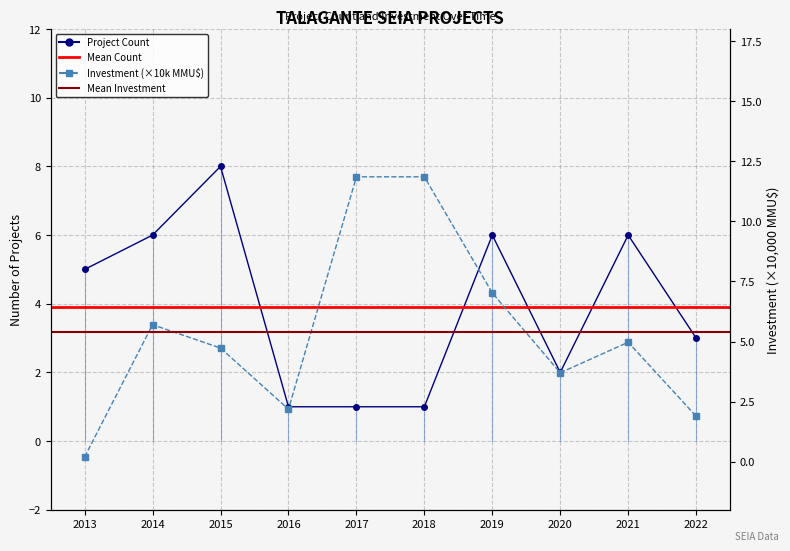

Where is the first local minimum for Count?

2020